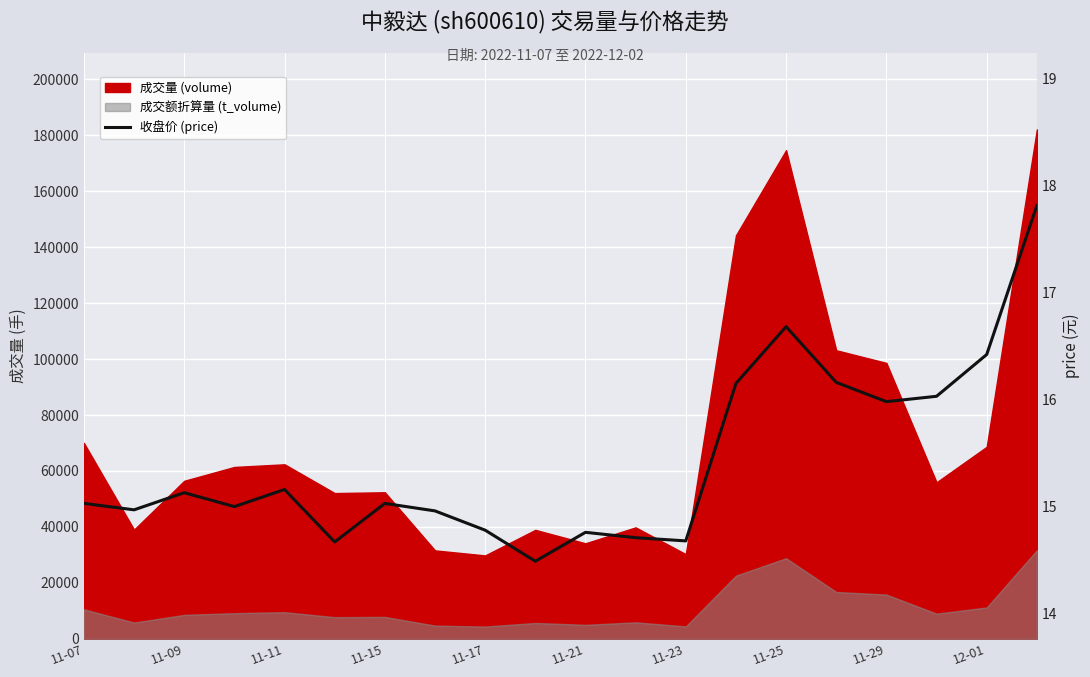

Reading right to left, what are all the values shown in this chart?

17.8	16.4	16.0	16.0	16.2	16.7	16.1	14.7	14.7	14.8	14.5	14.8	15.0	15.0	14.7	15.2	15.0	15.1	15.0	15.0